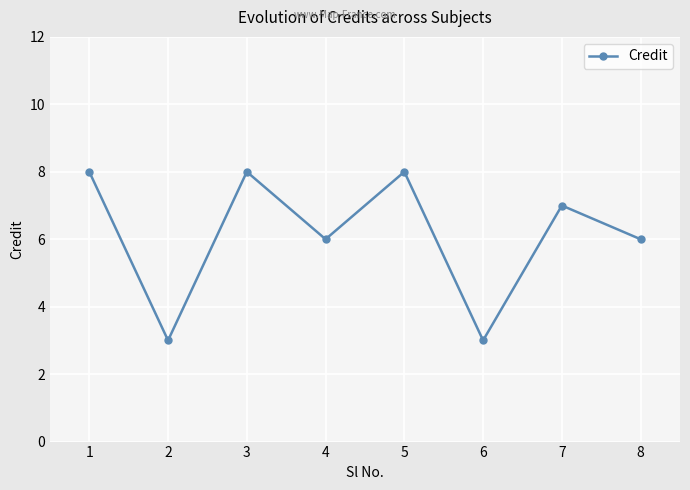

Where is the first local maximum?

3